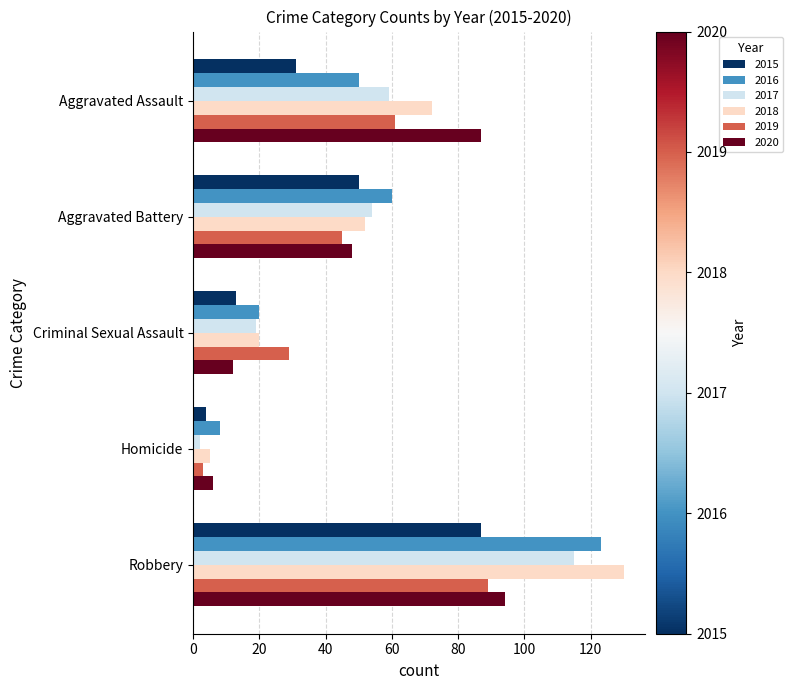

What is the highest value of the 2015 series?

87